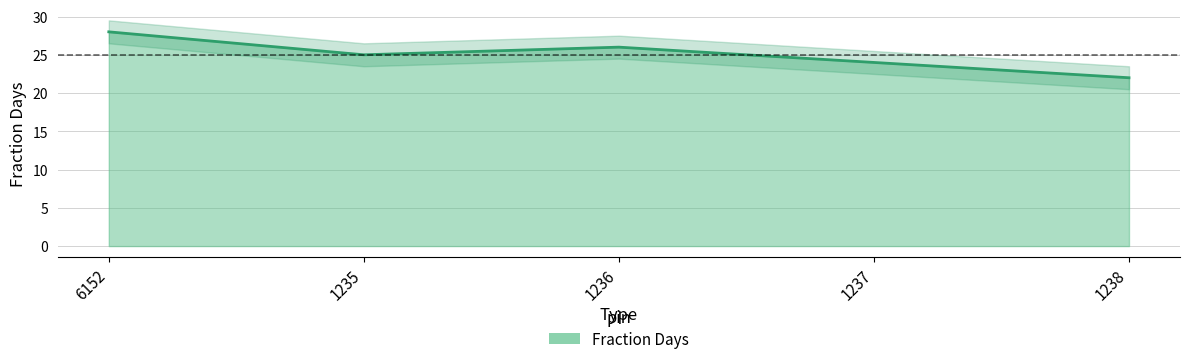

How many lines are shown in the chart?

1